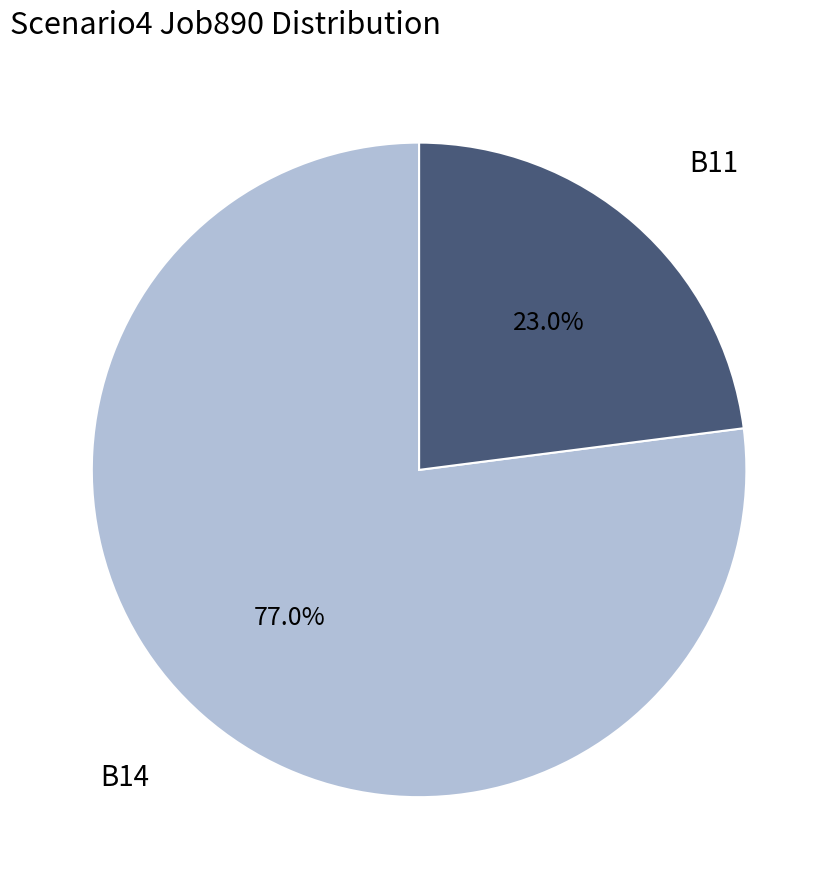

Is there a majority slice in this chart?

Yes